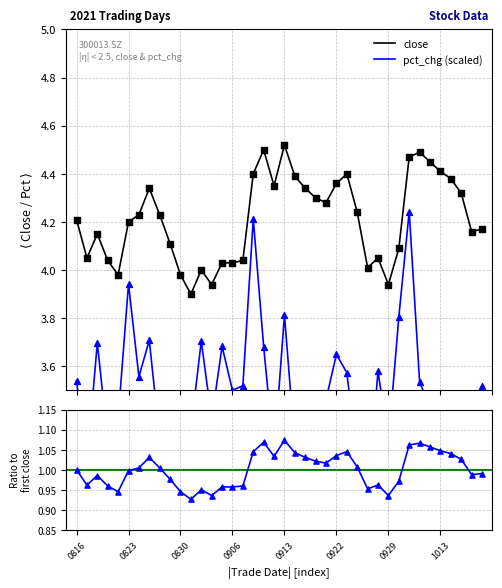

Which series reaches the minimum Y coordinate?

Ratio to first